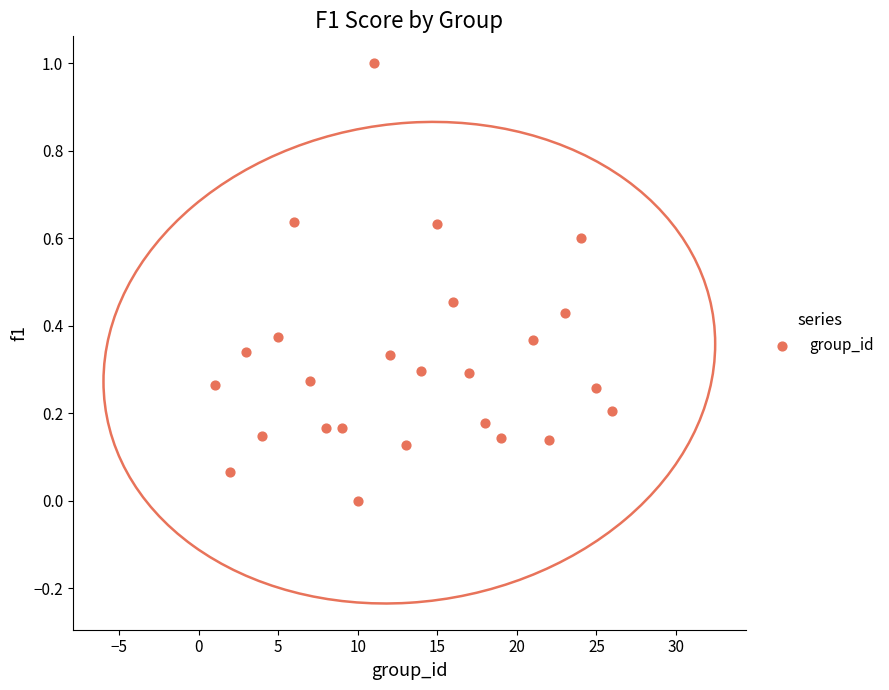

What is the range of Y values (max minus min)?

1.0